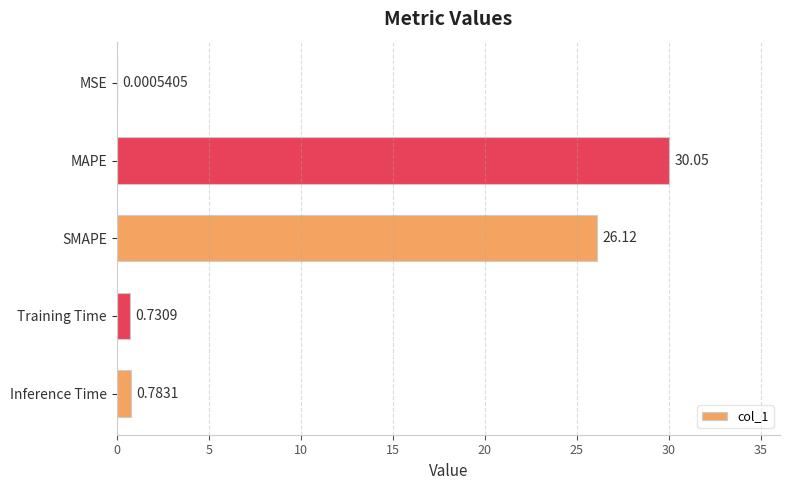

What is the sum of all values?

57.7